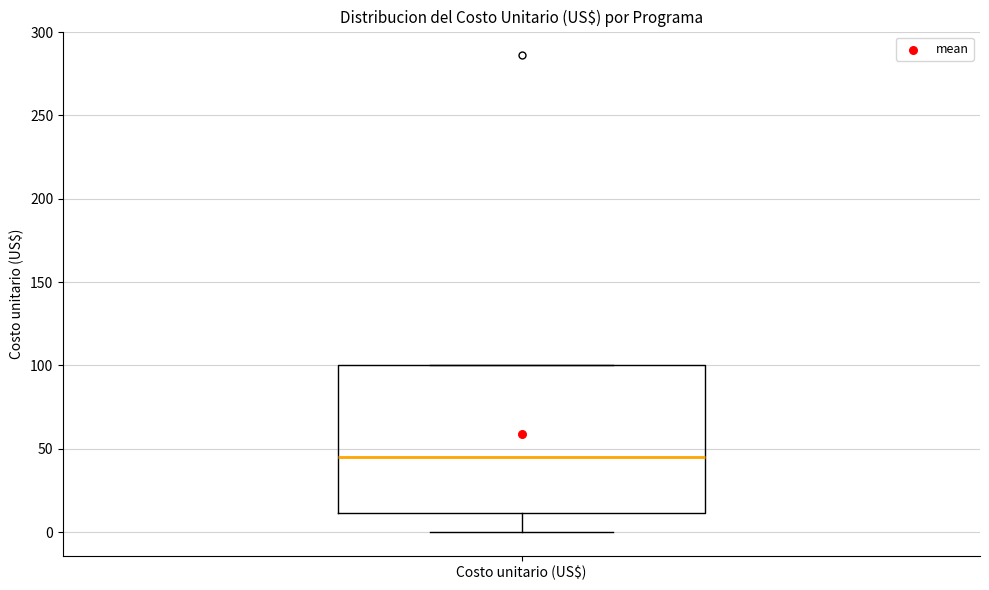

Where is the lower edge of the box for Costo unitario (US$) on the y-axis? The values are not printed on the chart, so give them approximately, as read against the axis.

10